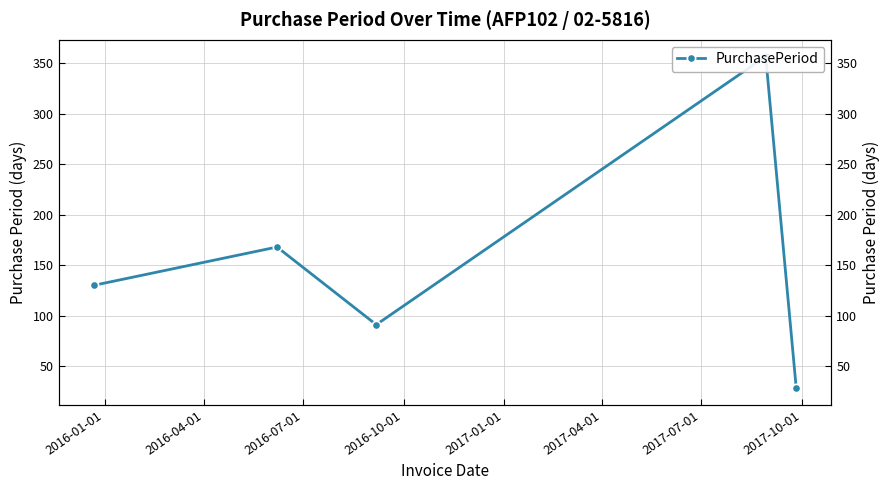

How many values exceed 130?

2